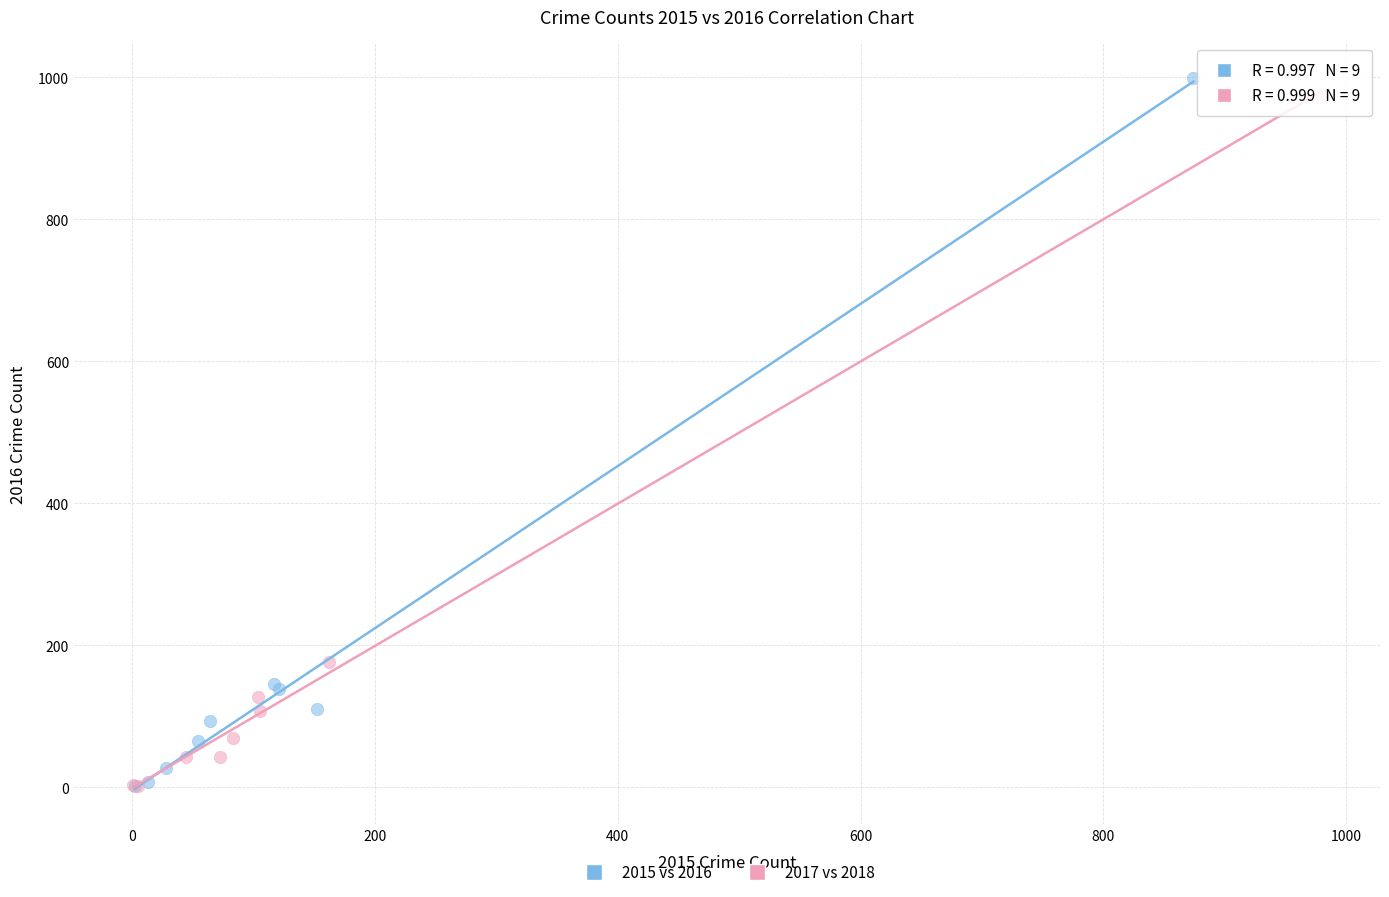

Which series has the largest Y range (max minus min)?

2015 vs 2016